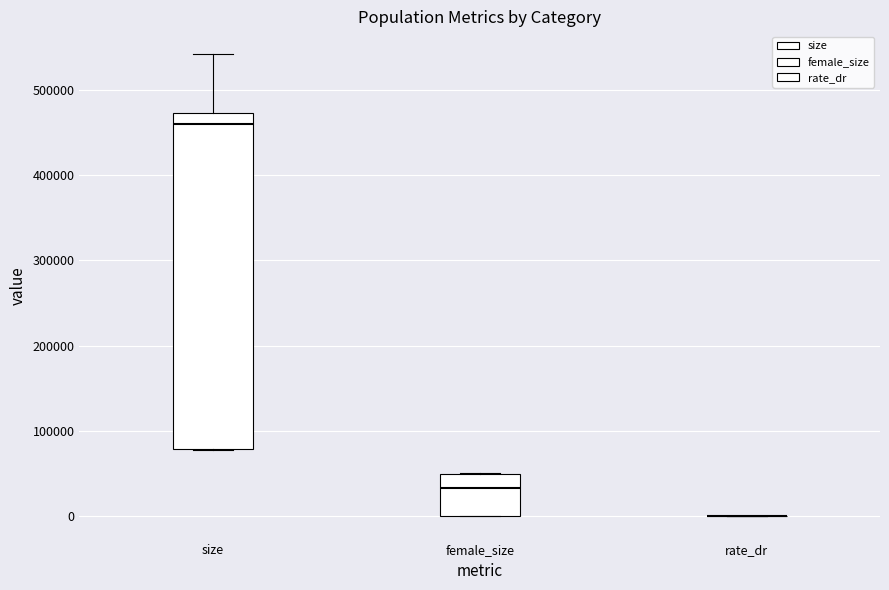

Reading left to right, transcribe this box plot: for each box, give where its median line is, the range the box spans, and where its two whiskers end, as read against the y-axis. The values are not printed on the chart, so give them approximately, as read against the axis.

size: median 460000, box 80000 to 470000, whiskers 80000 to 540000
female_size: median 30000, box 0 to 50000, whiskers 0 to 50000
rate_dr: box collapsed to a line at 0, whiskers 0 to 0